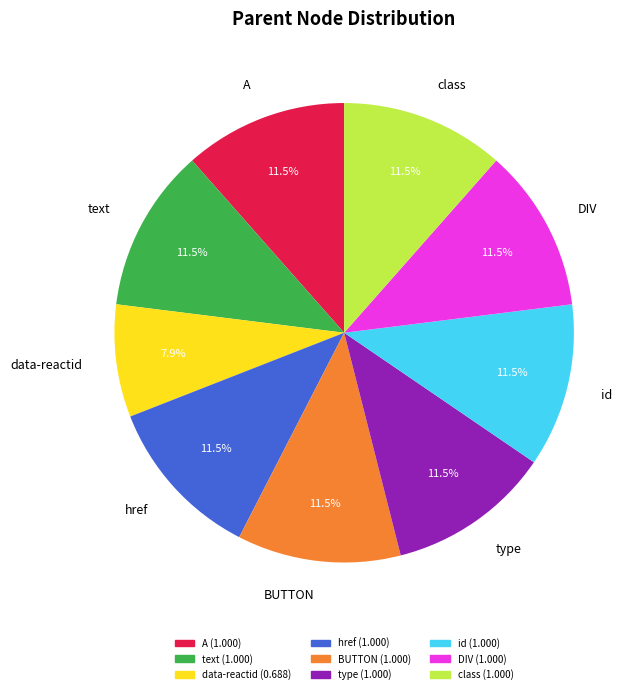

Do type and data-reactid together represent more than half of the pie?

No